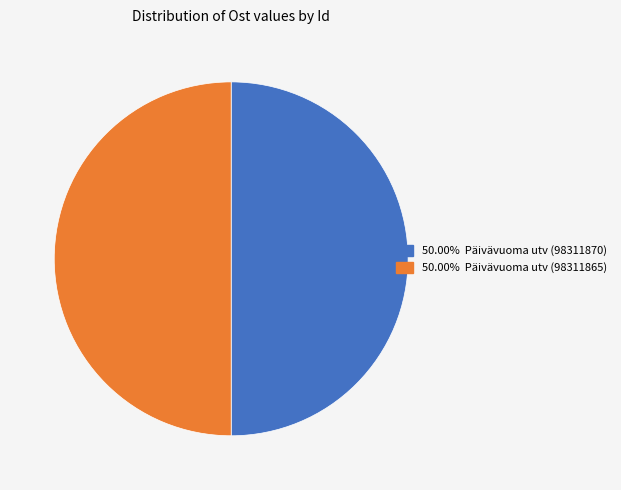

Is the sum of 50.00% Päivävuoma utv (98311870) and 50.00% Päivävuoma utv (98311865) greater than half?

Yes